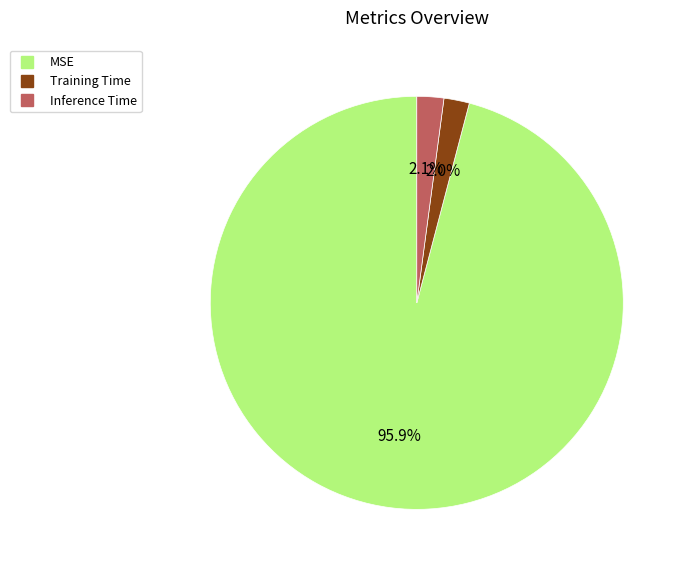

Is it true that Training Time is 2% of the pie?

True